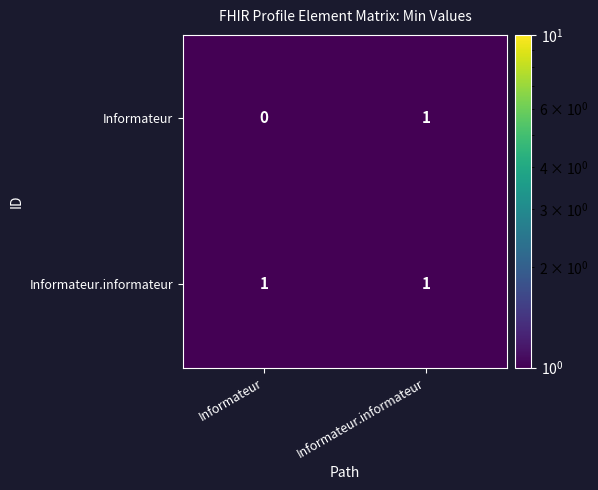

Reading left to right, transcribe all the data shown in this chart.

Informateur: Informateur=0	Informateur.informateur=1
Informateur.informateur: Informateur=1	Informateur.informateur=1